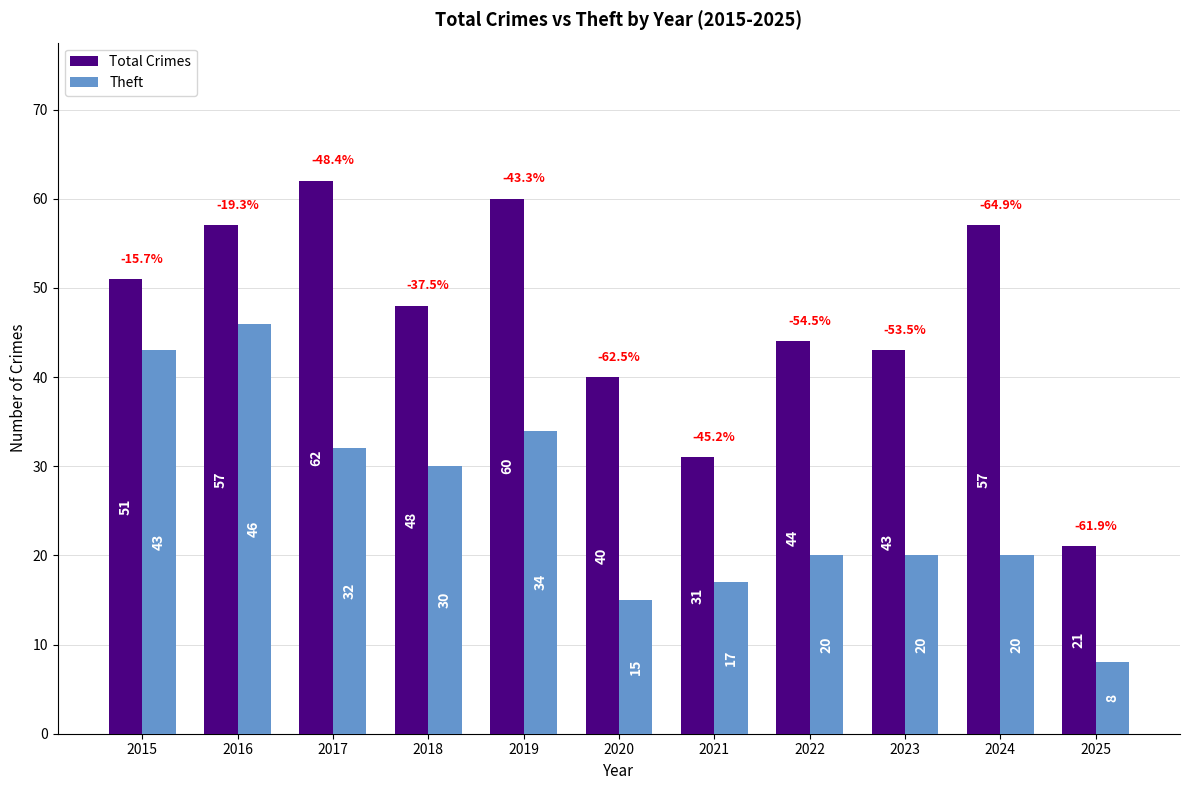

What is the difference between the Total Crimes values at 2020 and 2019?

20